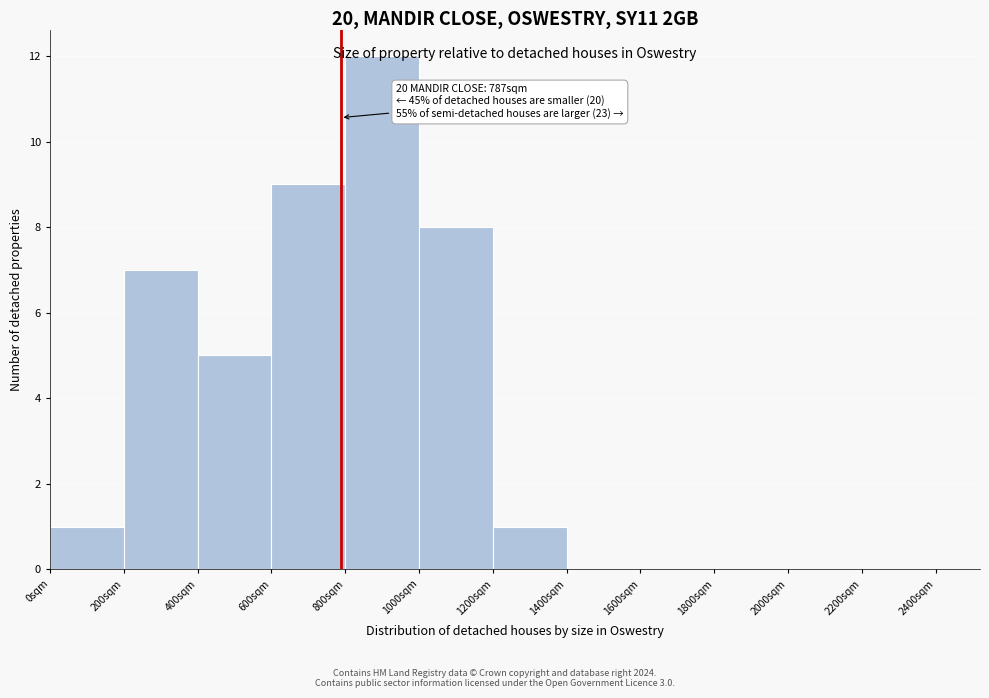

Over which range of the x-axis is the bar tallest?

800 to 1000